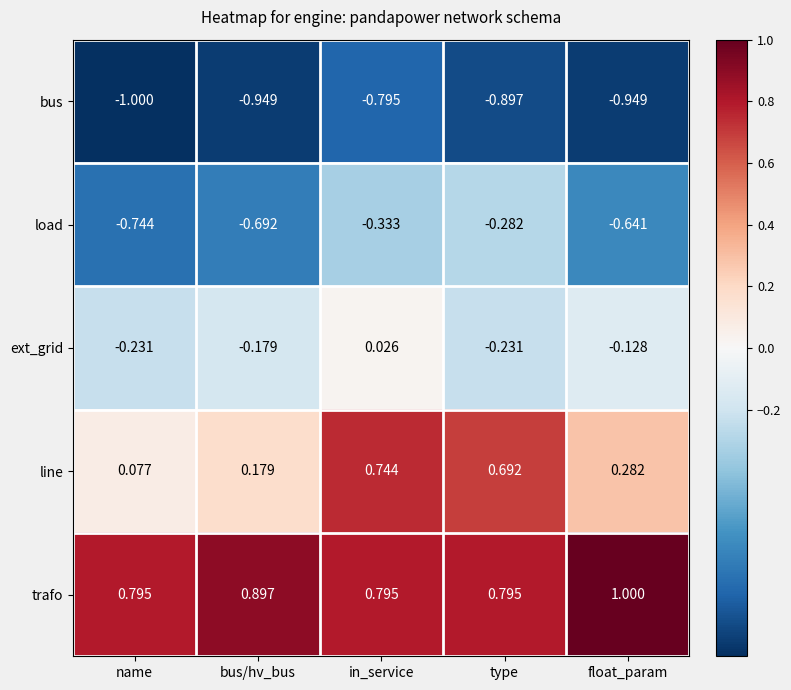

Which series changed the most between type and float_param?

line